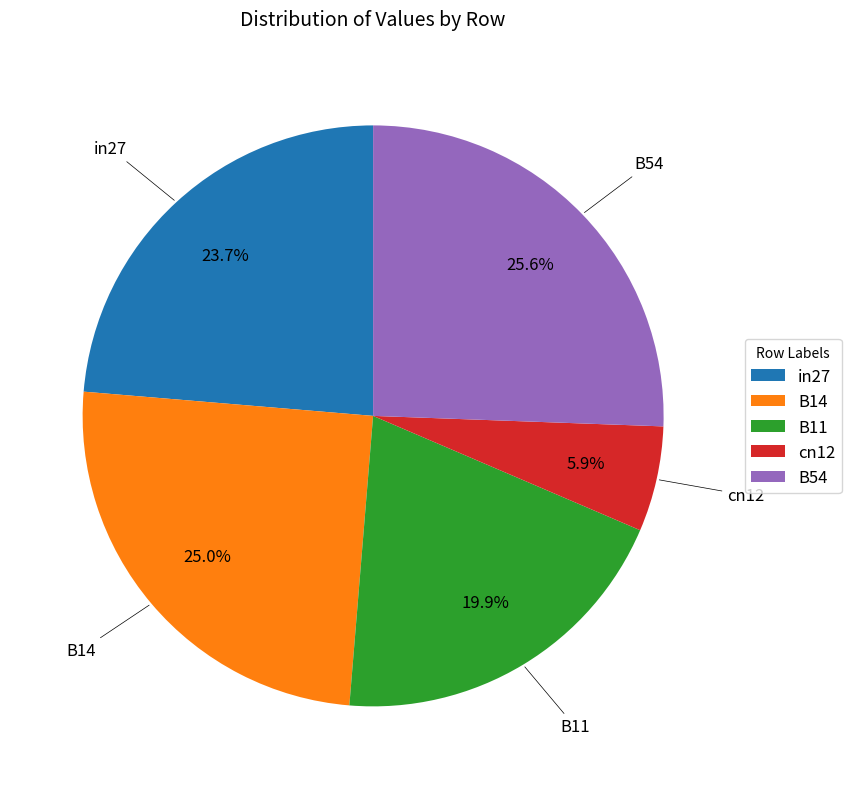

How much of the chart is everything except B14?

75.0%